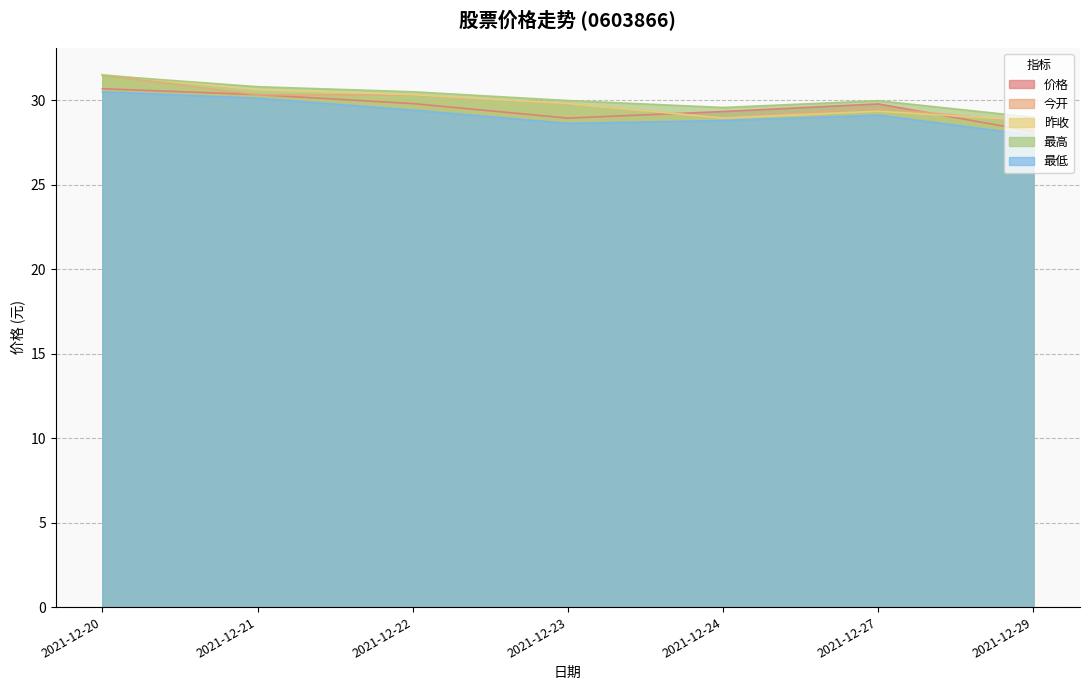

The 最高 series shows 43.3 at 2021-12-24. True or false?

False